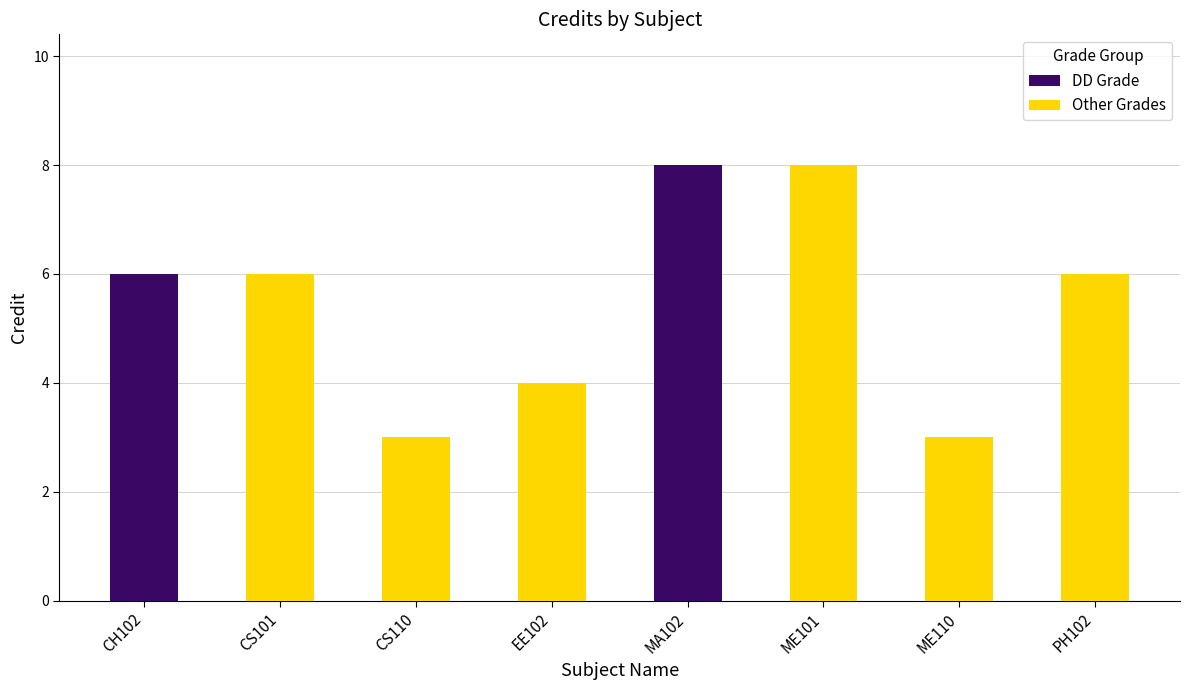

What are all the series names shown in the legend?

DD Grade, Other Grades